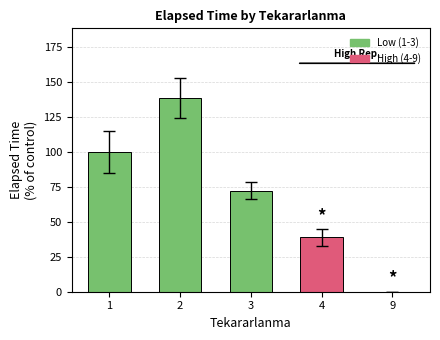

Reading left to right, transcribe all the data shown in this chart.

1=100.0	2=138.5	3=72.2	4=38.9	9=0.0